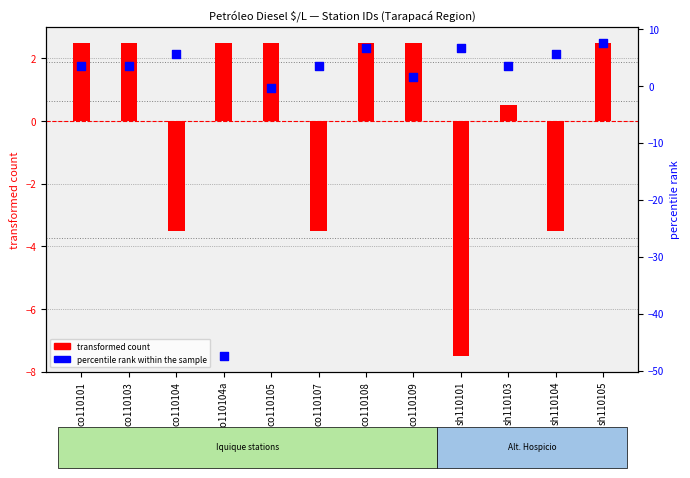

Which series has the widest spread of Y values?

percentile rank within the sample